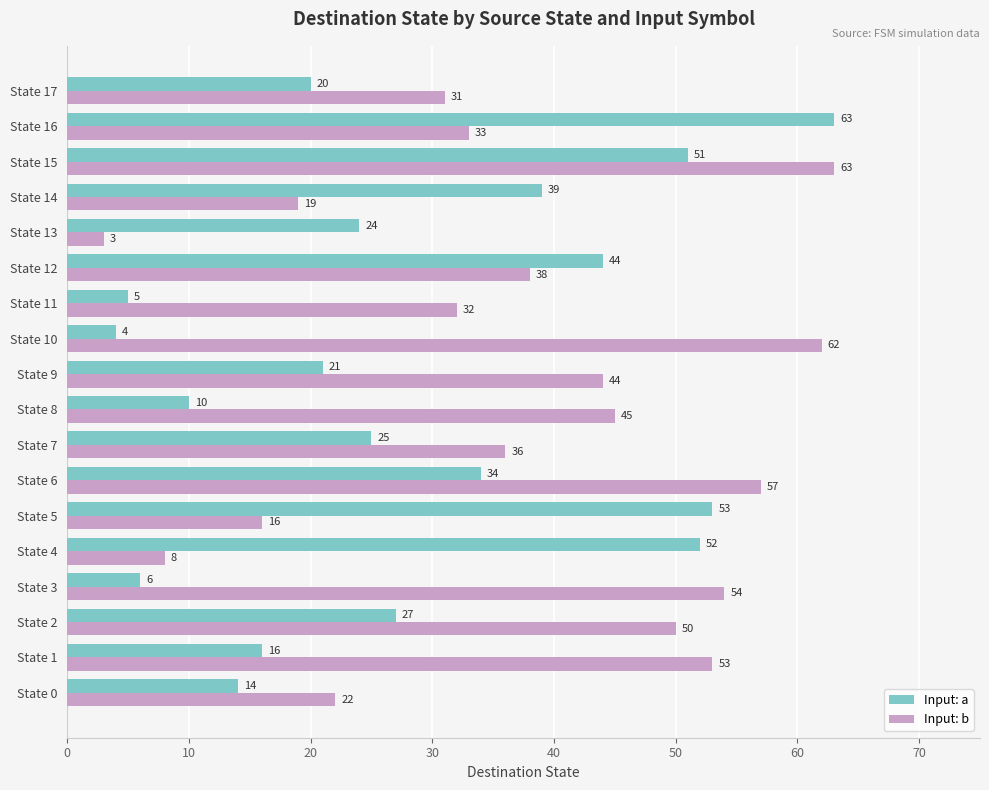

What is the sum of all Input: a values?

508